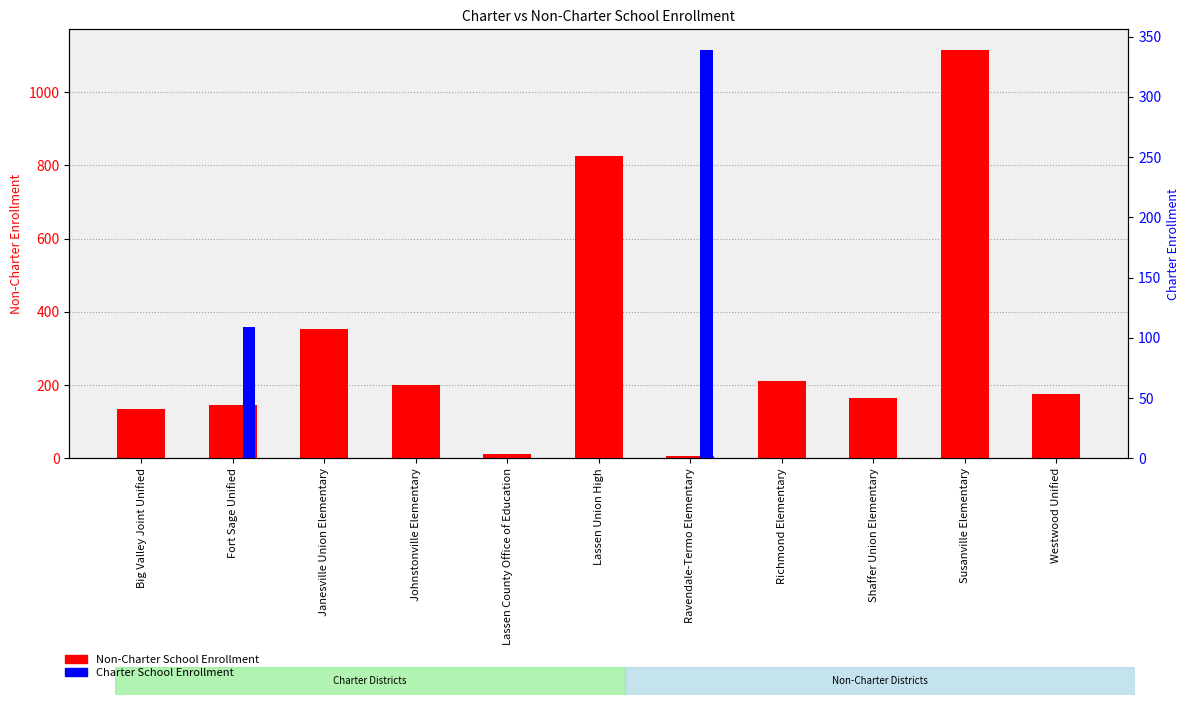

Reading right to left, extract all data points from this chart.

Non-Charter School Enrollment: 175	1116	166	212	7	825	11	199	352	145	135
Charter School Enrollment: 0	0	0	0	339	0	0	0	0	109	0